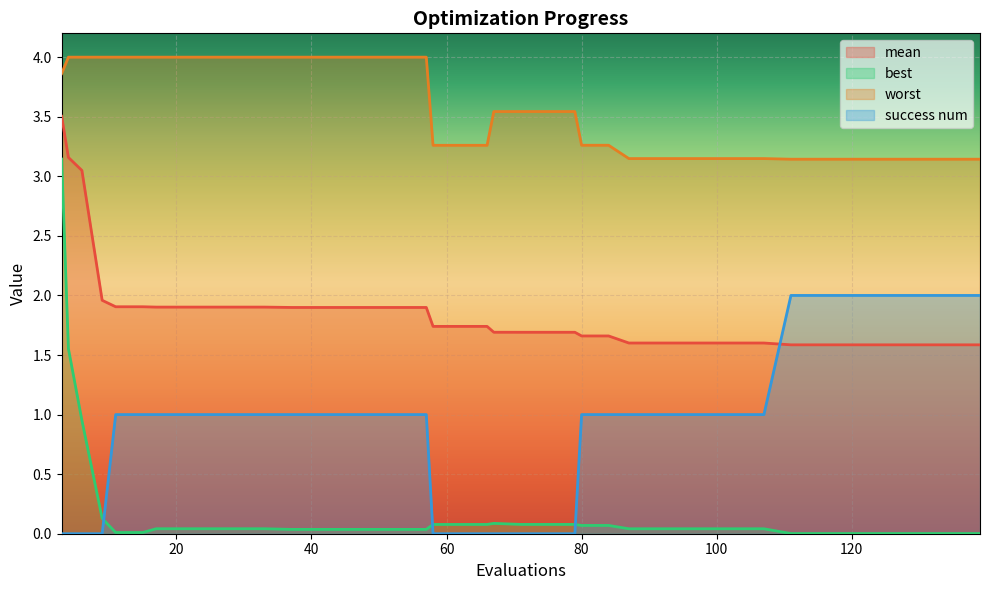

What are all the series names shown in the legend?

mean, best, worst, success num